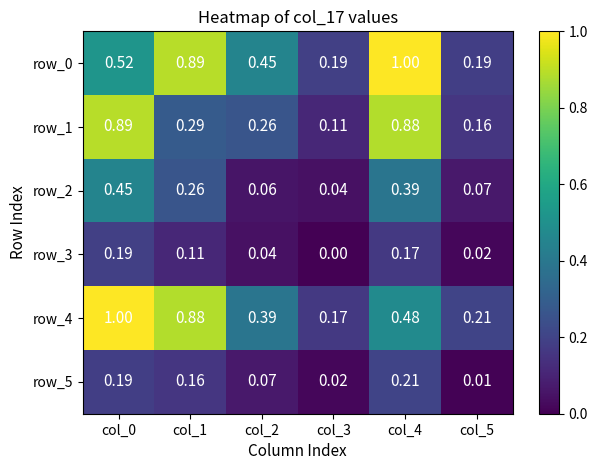

At which label does row_0 reach its peak?

col_4